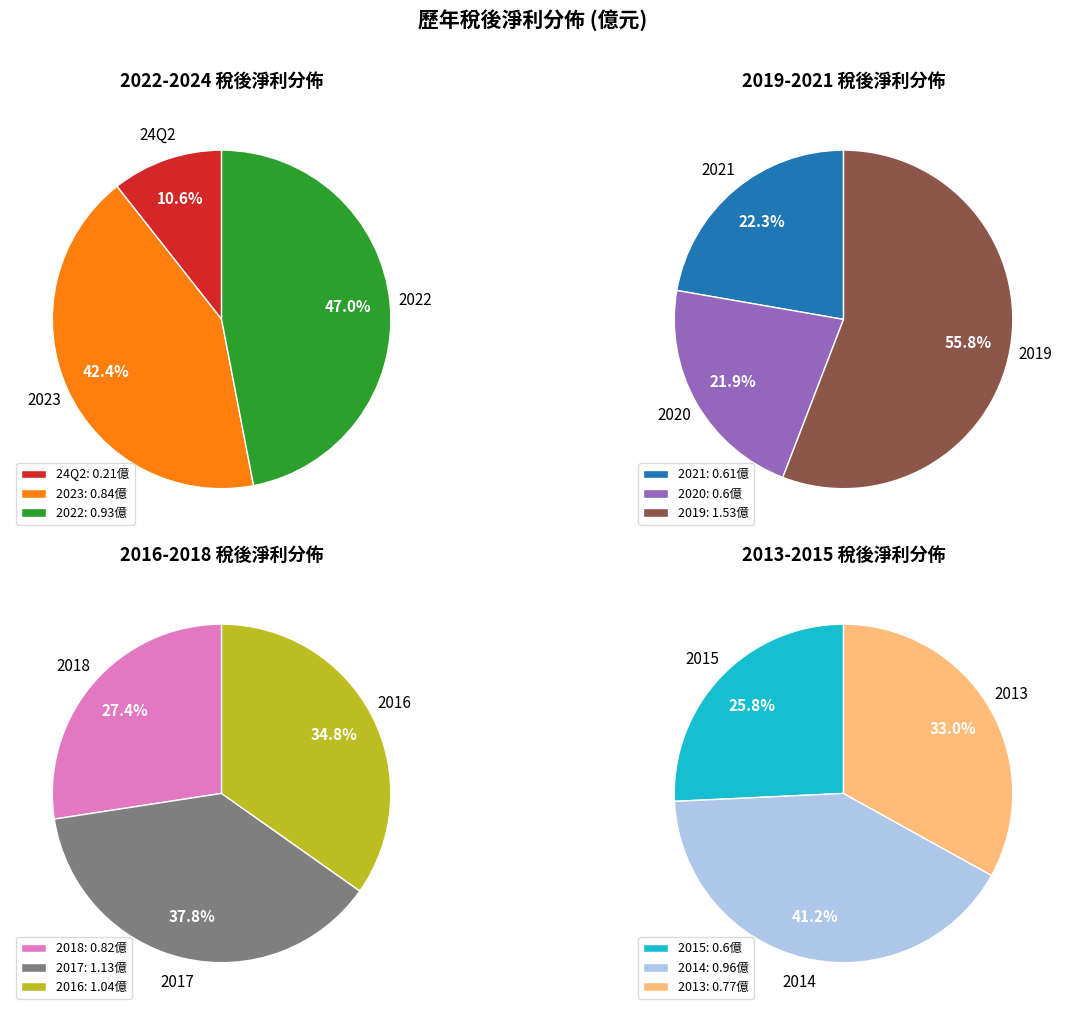

What is the change in value from 2018 to 2014?

+0.1